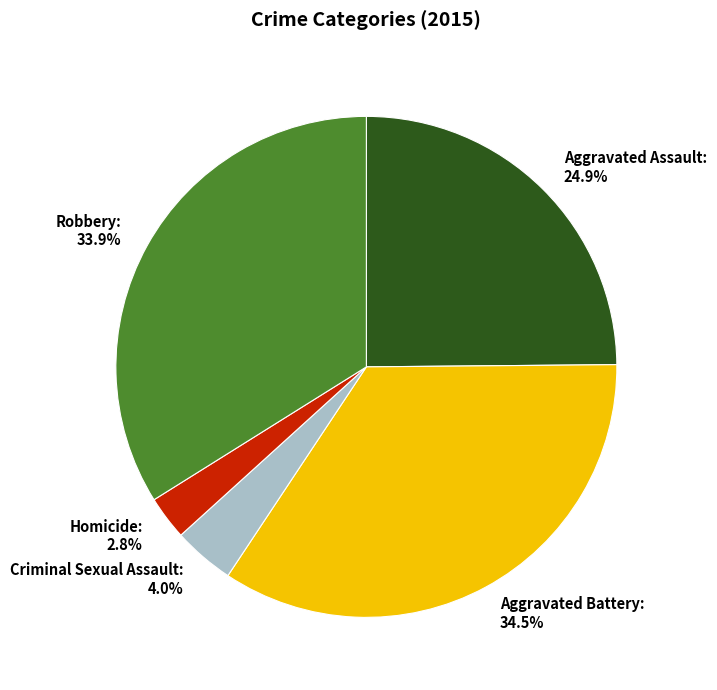

The Aggravated Battery slice represents 40% of the pie. True or false?

False